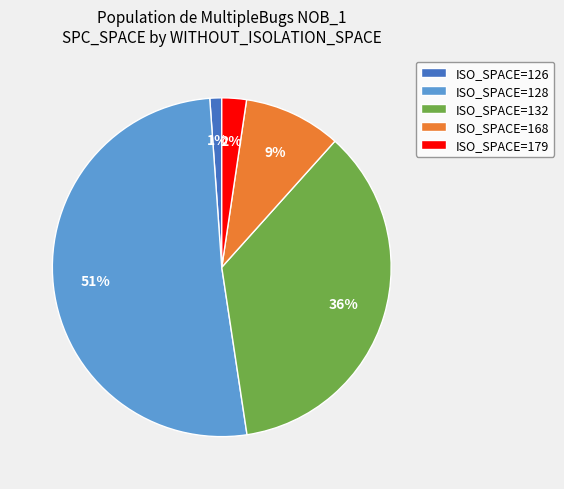

Which slice is the largest?

ISO_SPACE=128